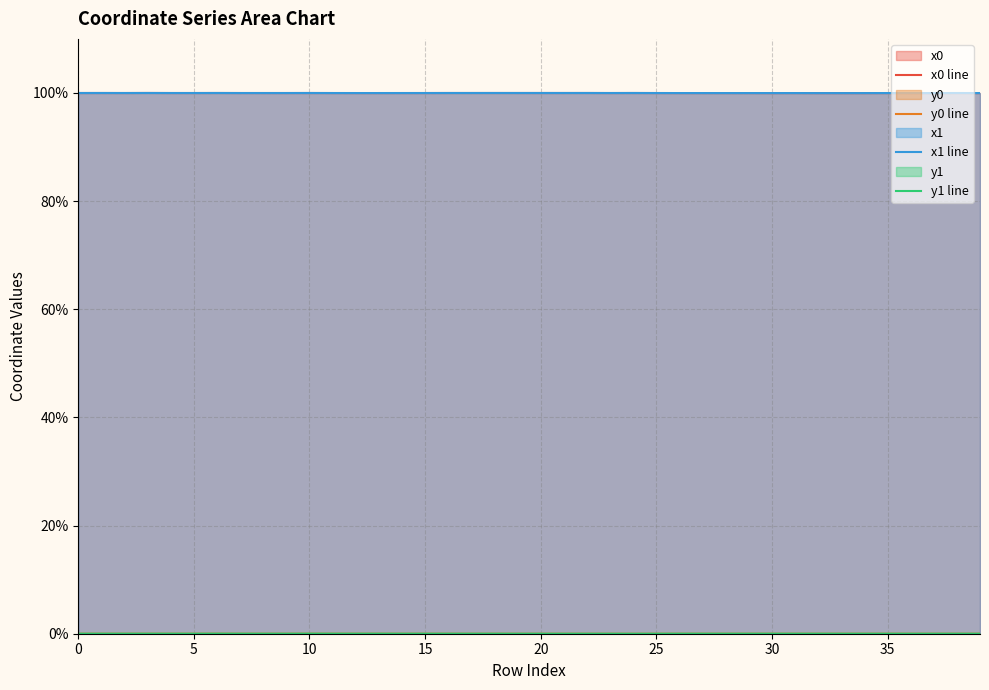

True or false: y1 line and x1 line intersect in this chart.

False